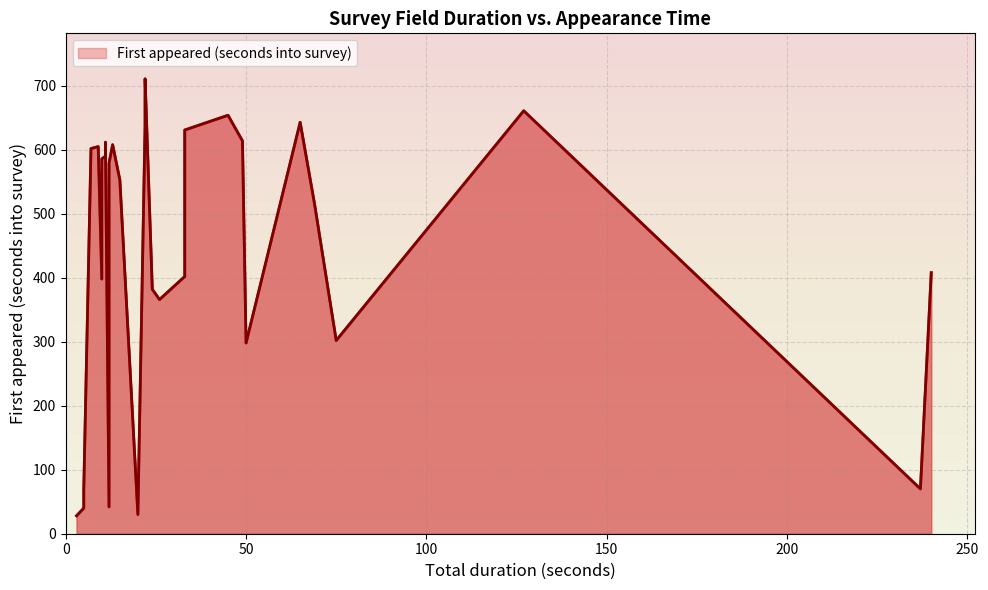

What is the minimum value shown in the chart?

28